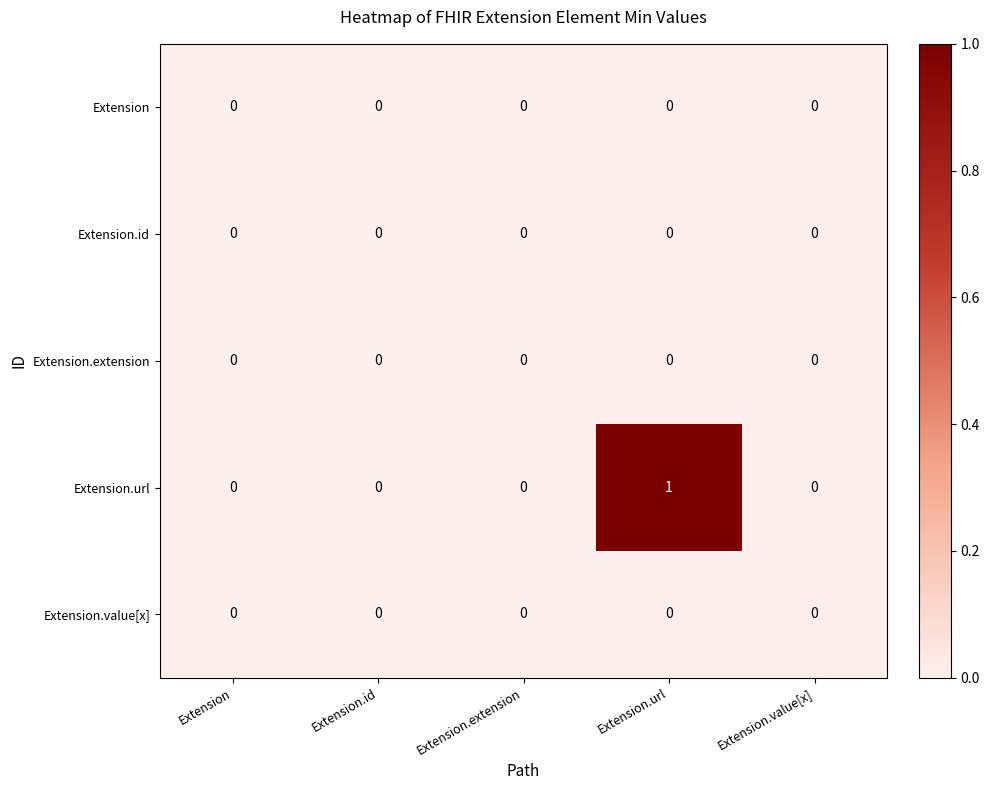

Which label corresponds to the largest value in the chart?

Extension.url